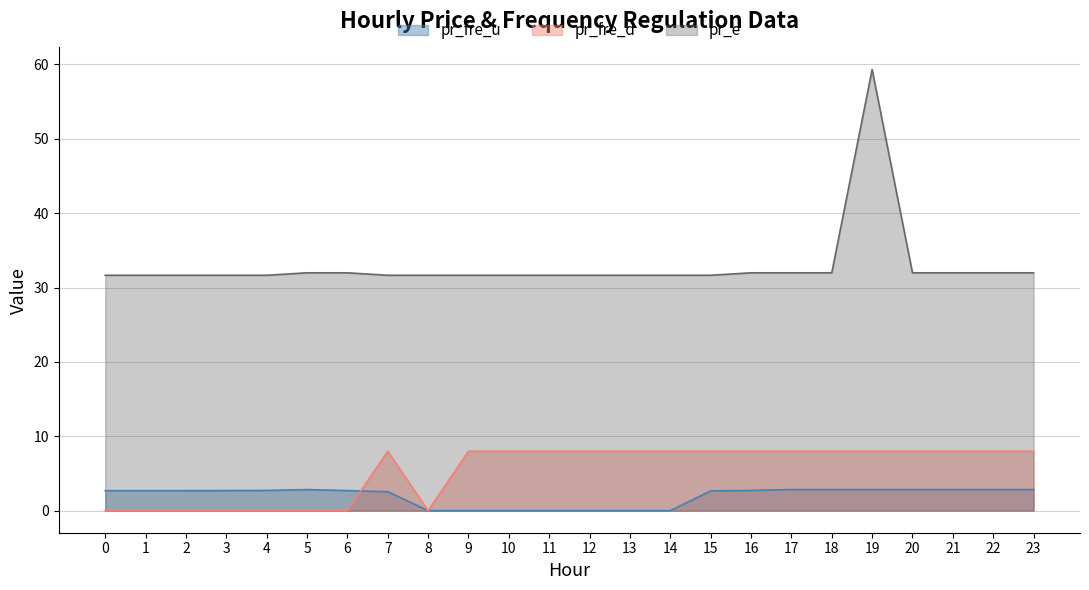

At which category does pr_fre_u reach its first local valley?

1